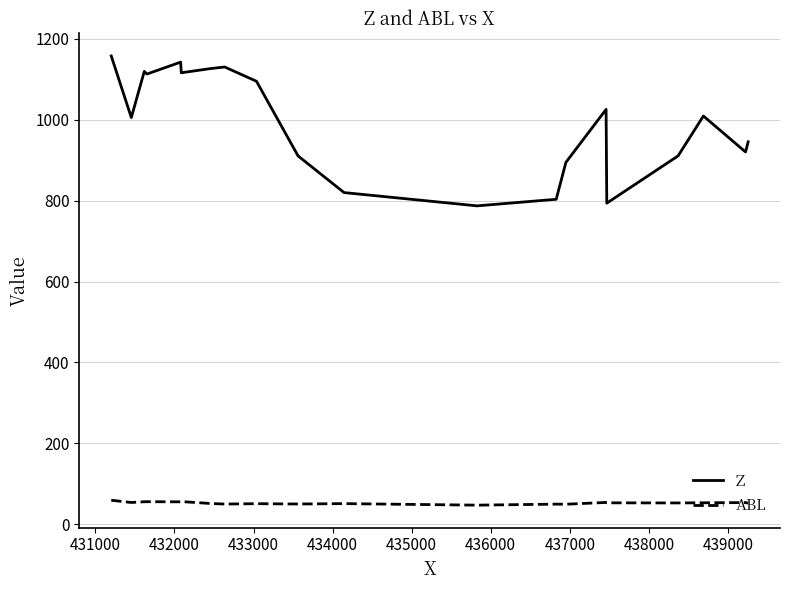

List the series in order of their overall mean, highest first.

Z, ABL